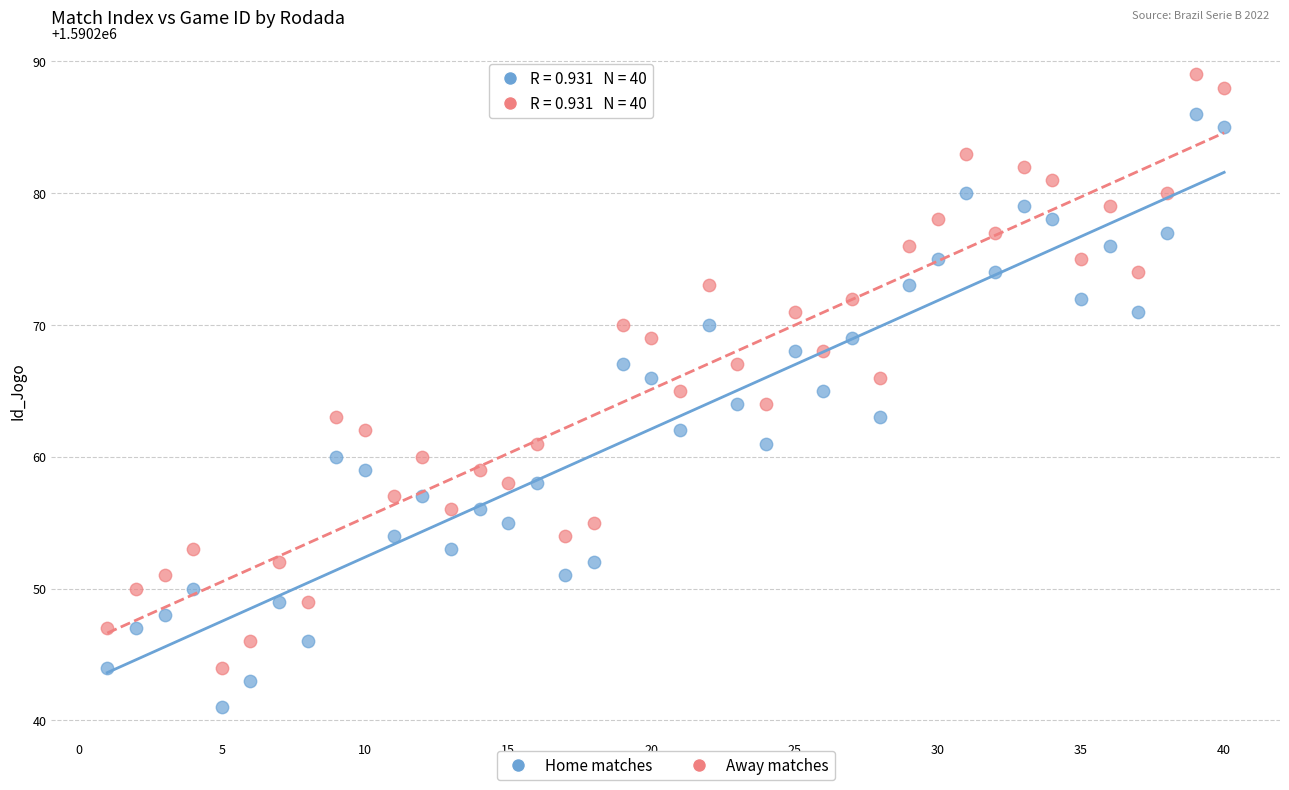

Across all data points, what is the range of Y values (max minus min)?

48